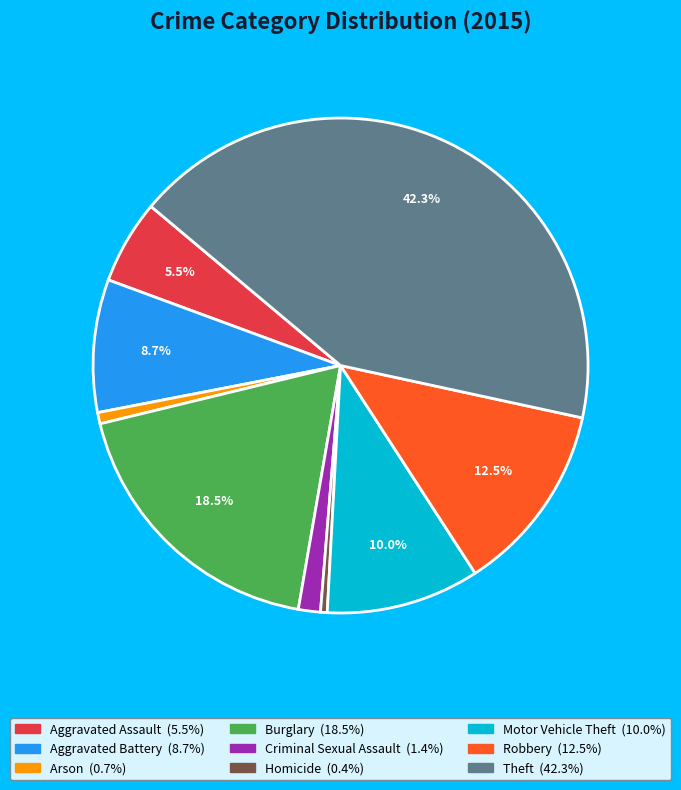

To the nearest percent, what is the average slice percentage?

11%